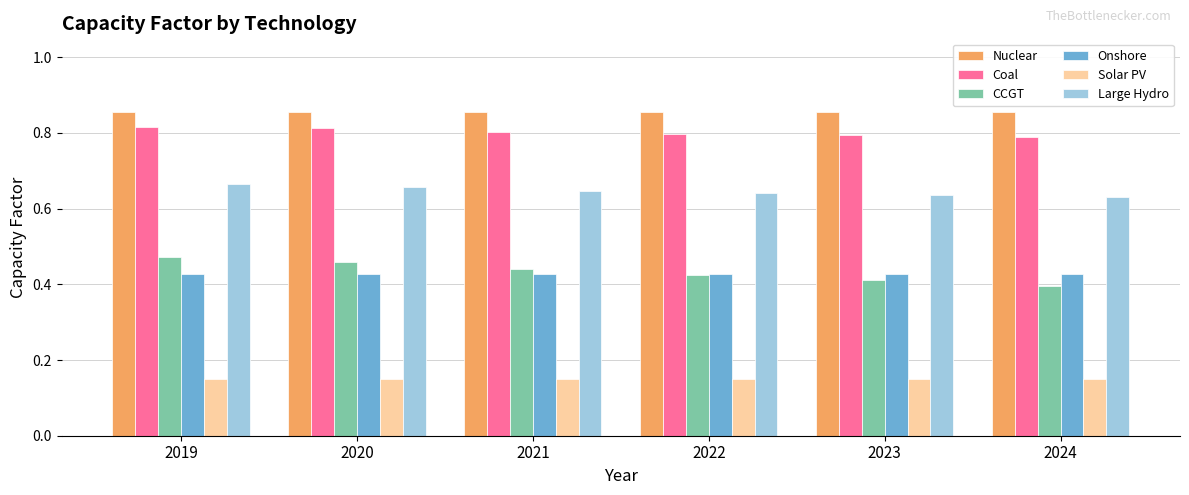

Between 2020 and 2022, which series saw the biggest shift?

CCGT